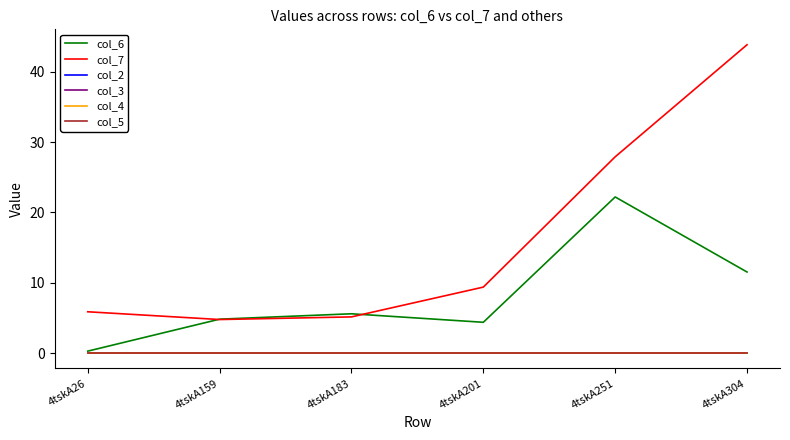

How many lines are shown in the chart?

6